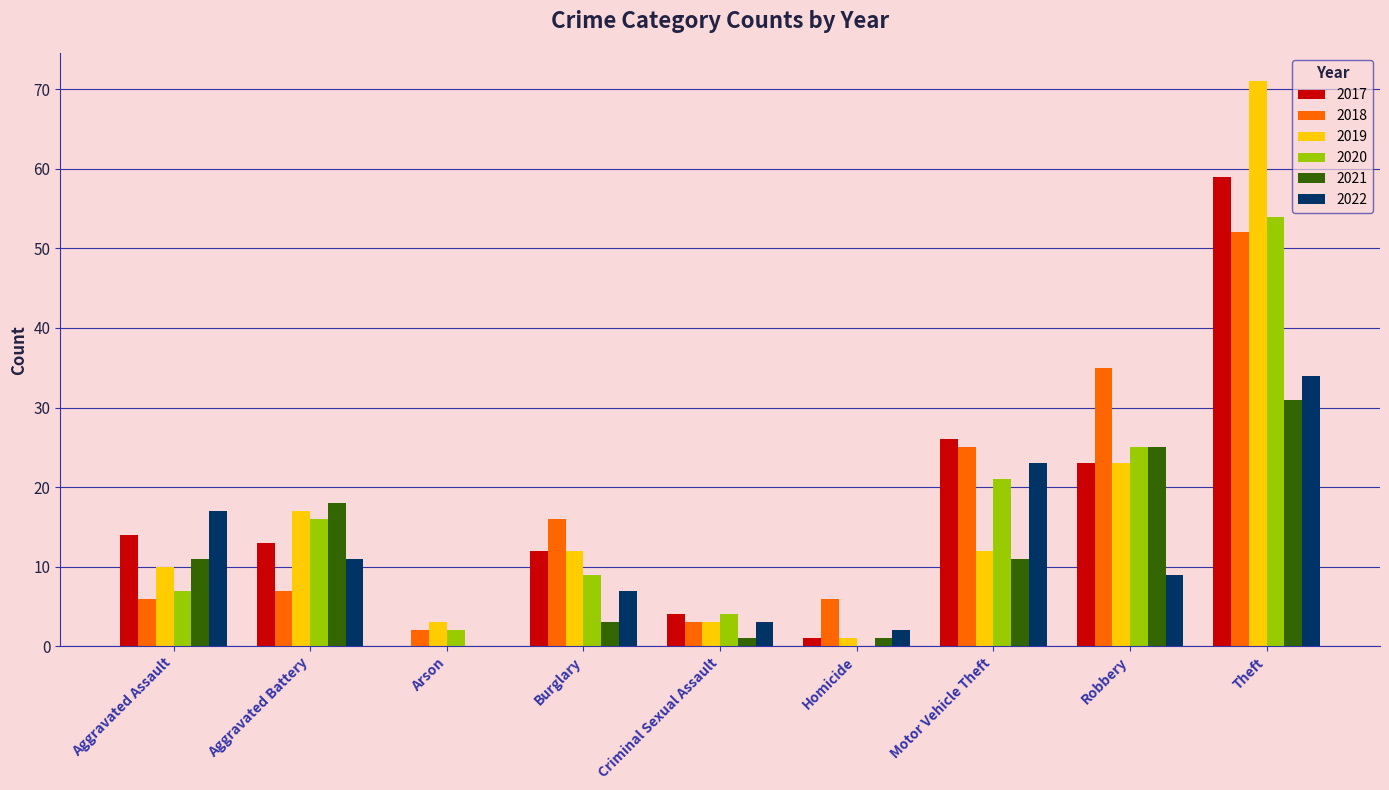

Is the value of 2019 at Motor Vehicle Theft greater than the value of 2022 at Robbery?

Yes